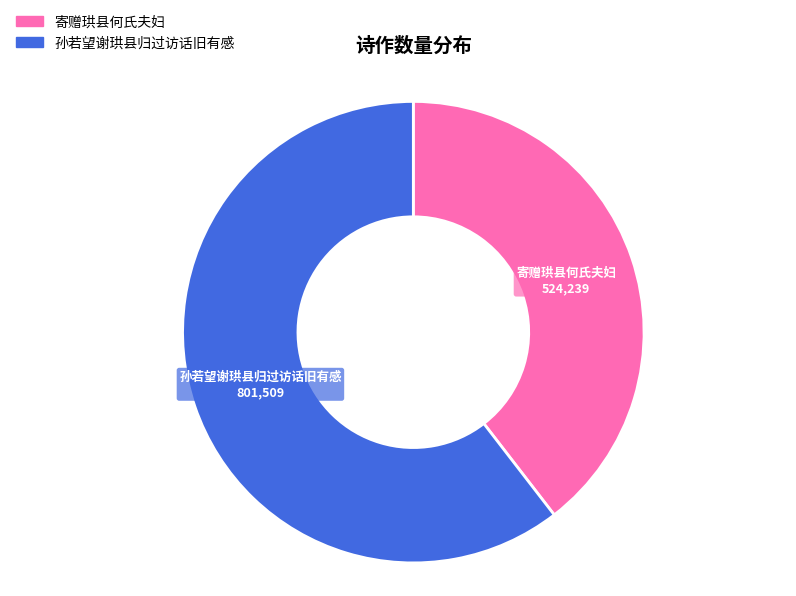

How many slices are in this pie chart?

2